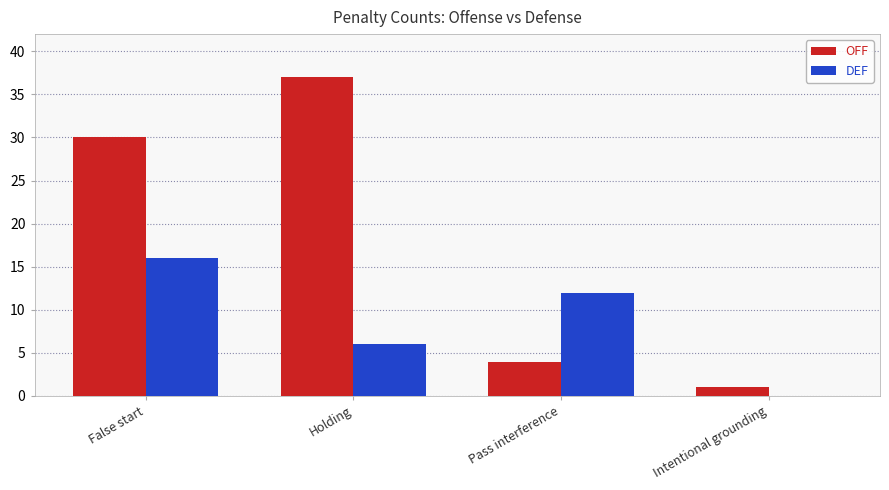

How many values in DEF are above zero?

3